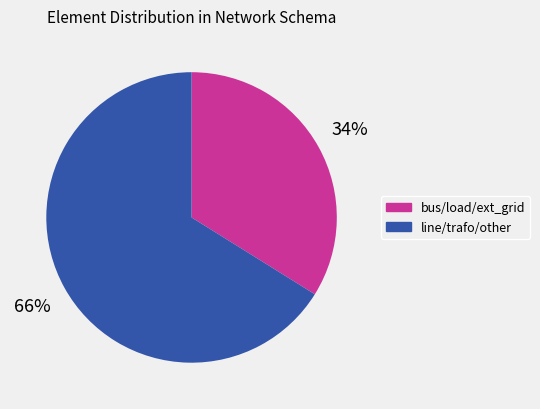

To the nearest percent, what is the average slice percentage?

50%